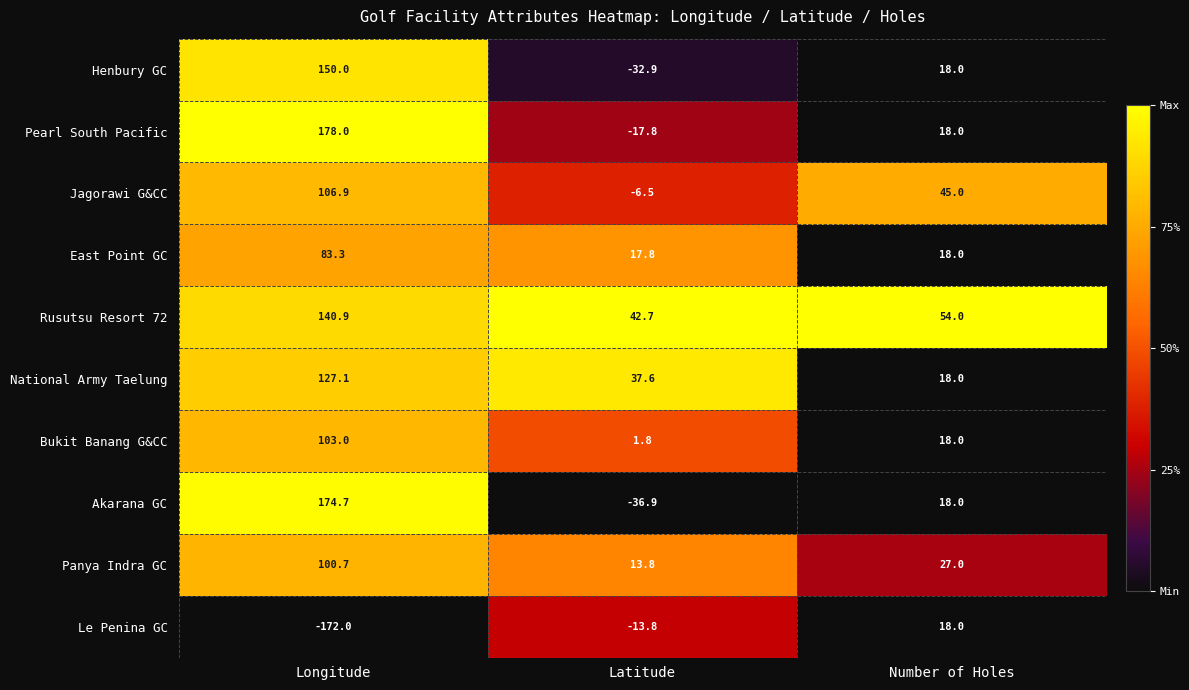

At how many categories does at least one series exceed 0?

3